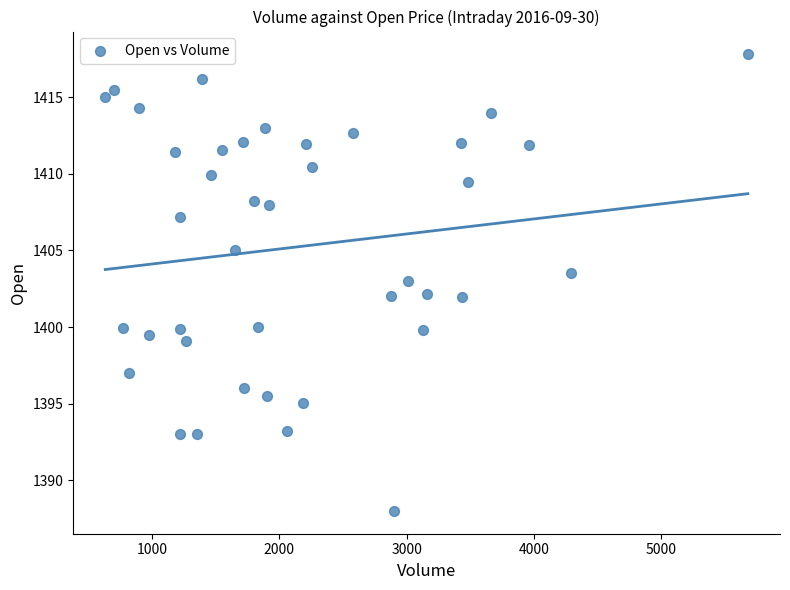

What is the range of Y values (max minus min)?

29.8